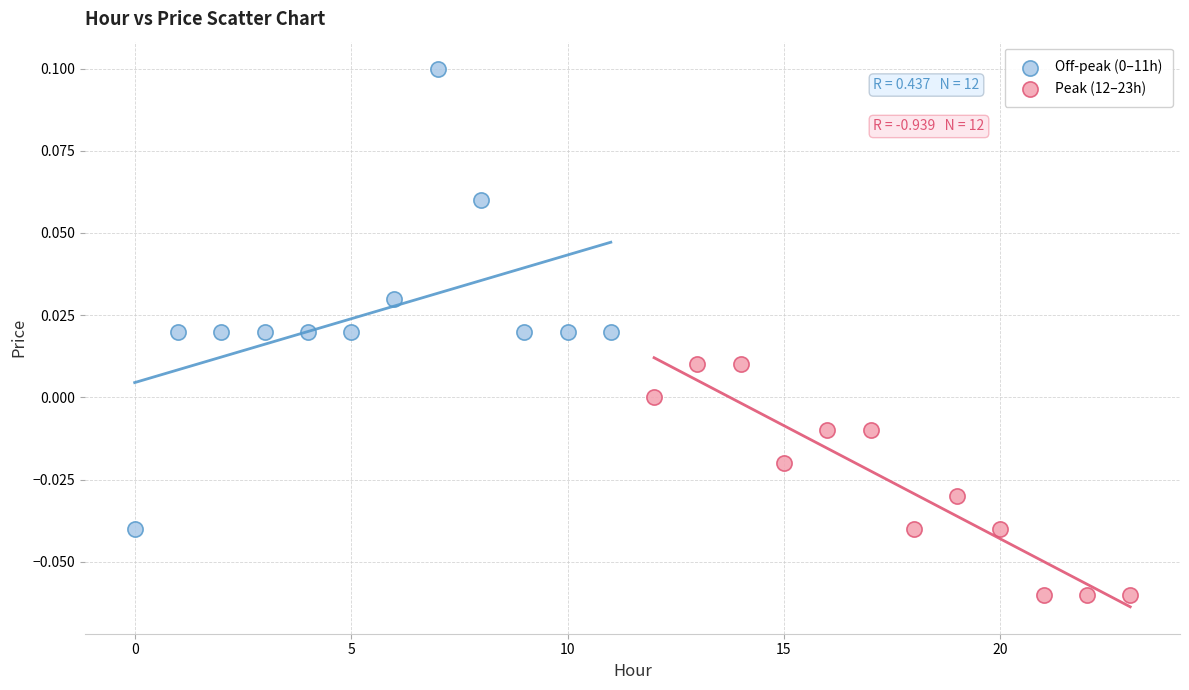

Which series contains the lowest Y value?

Peak (12–23h)